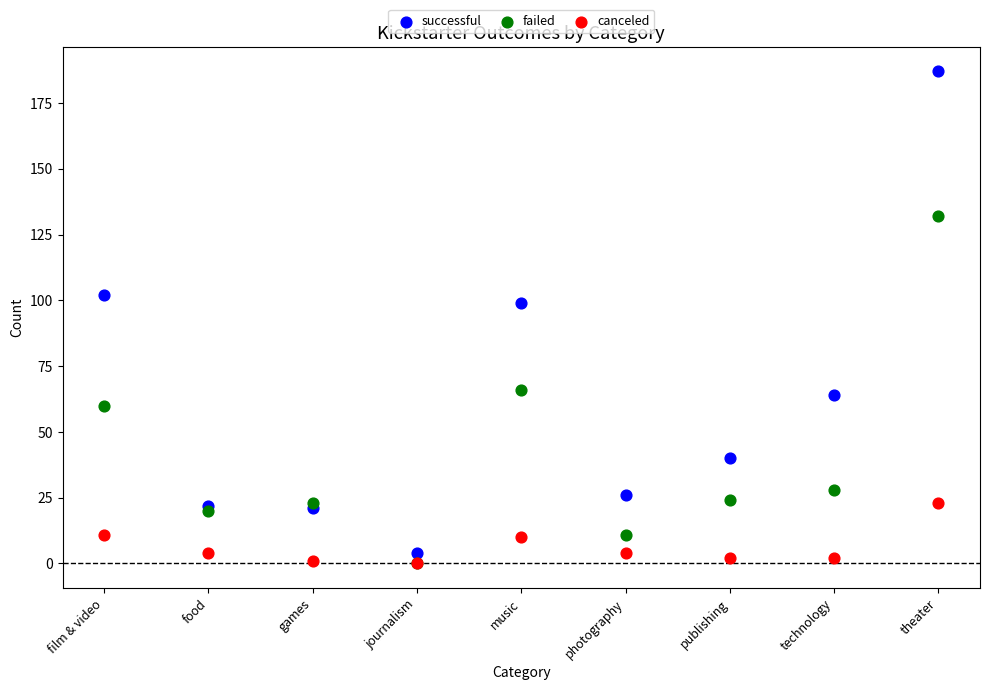

Which series has the largest Y range (max minus min)?

successful